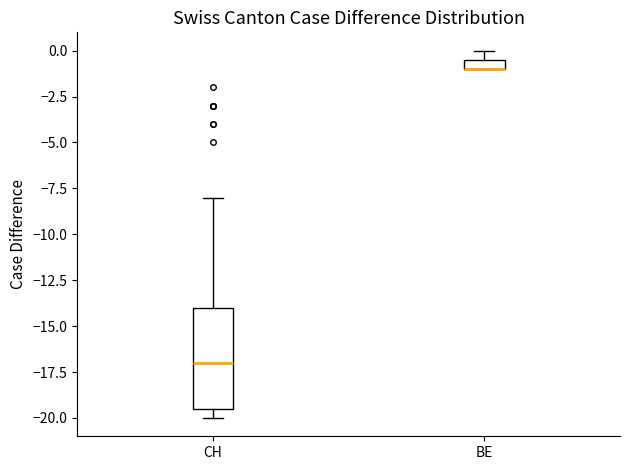

Where does the median line of the box for CH sit on the y-axis? The values are not printed on the chart, so give them approximately, as read against the axis.

-17.0